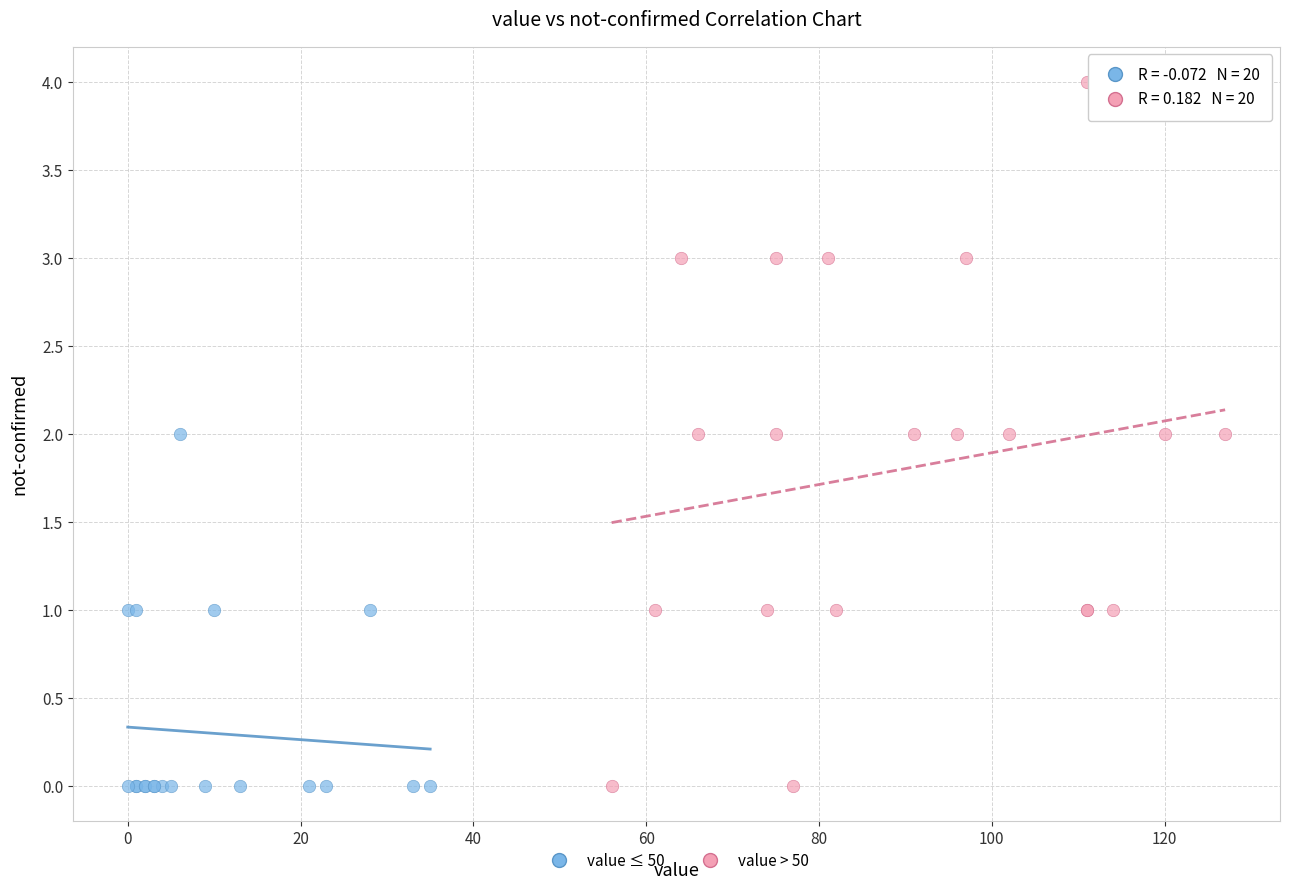

Which series has the widest spread of Y values?

value > 50